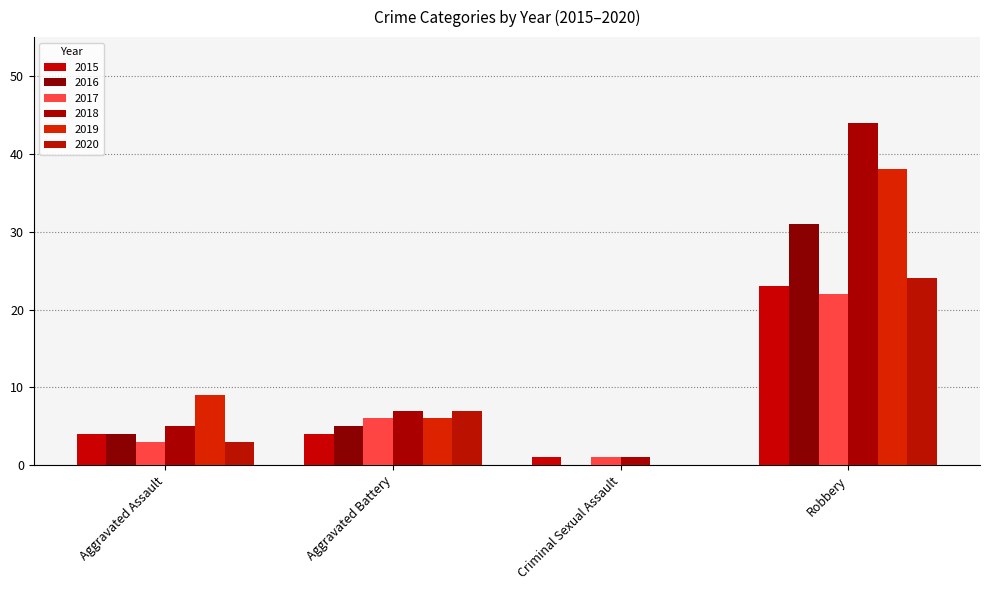

Are the bars grouped side by side (vs. stacked)?

Yes